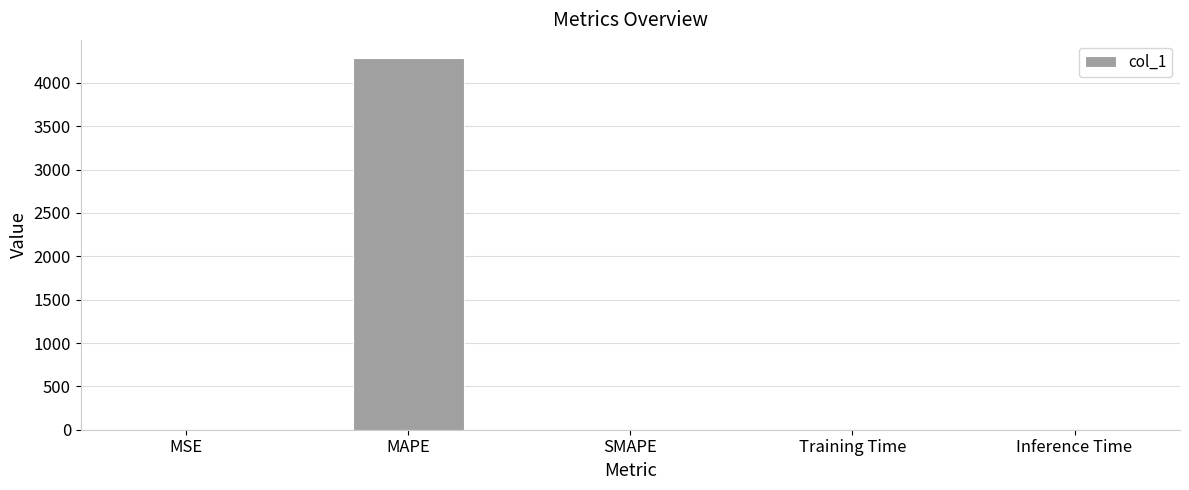

What is the sum of all values?

4281.5